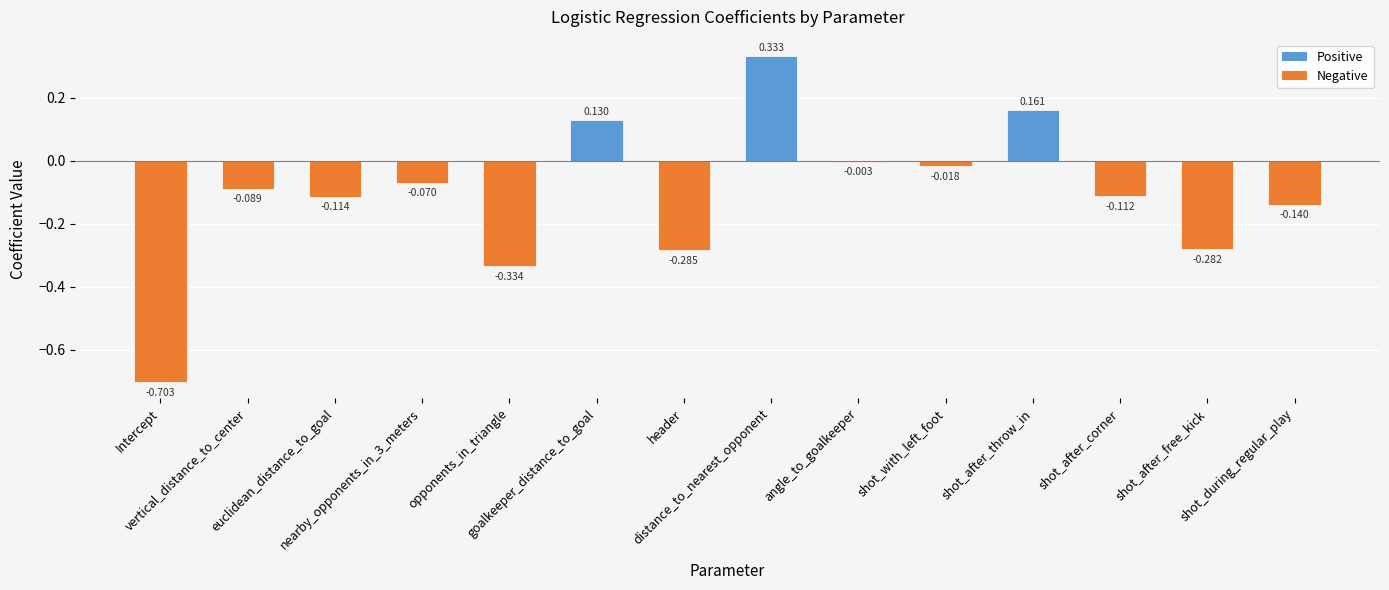

How many series are shown in this chart?

1